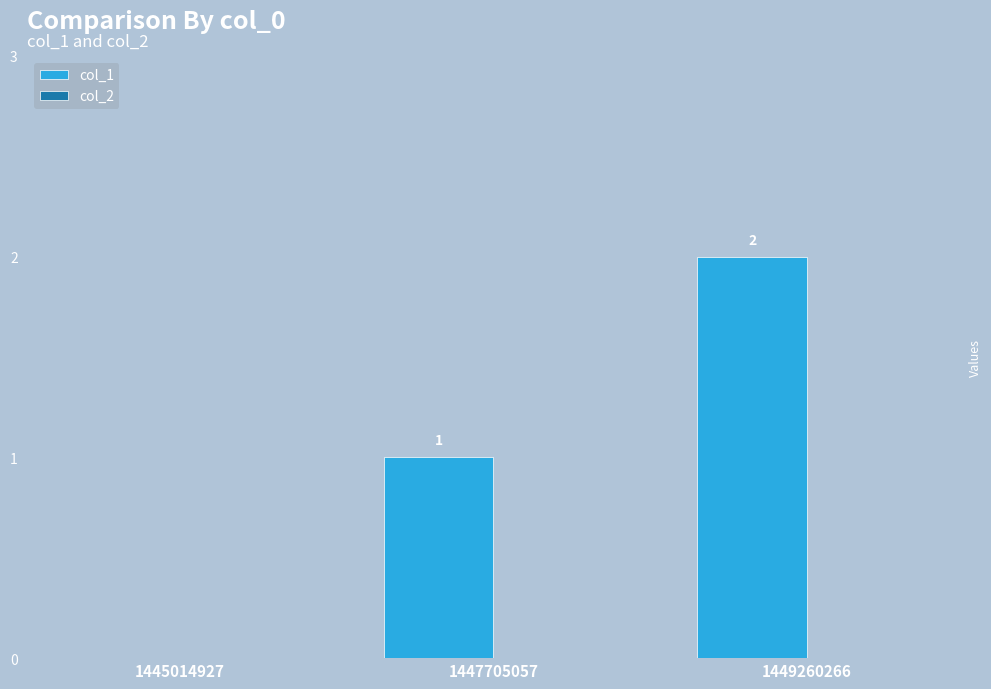

Which category has the highest value across all series?

1449260266